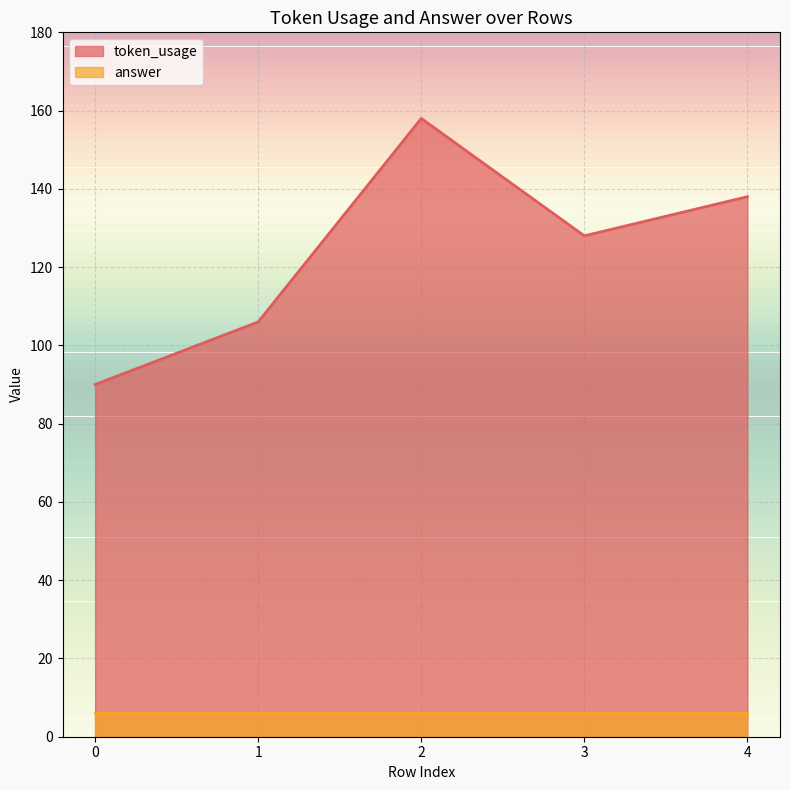

At which category does the data reach its first local peak?

2